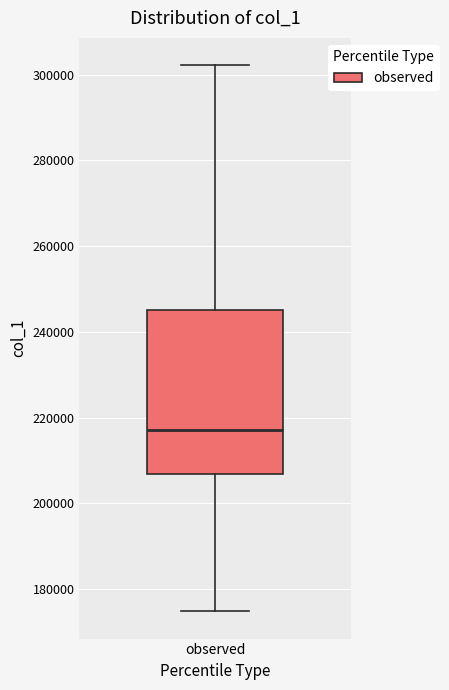

Transcribe this box plot: give where the median line is, the range the box spans, and where the two whiskers end, as read against the y-axis. The values are not printed on the chart, so give them approximately, as read against the axis.

median 218000, box 206000 to 246000, whiskers 174000 to 302000